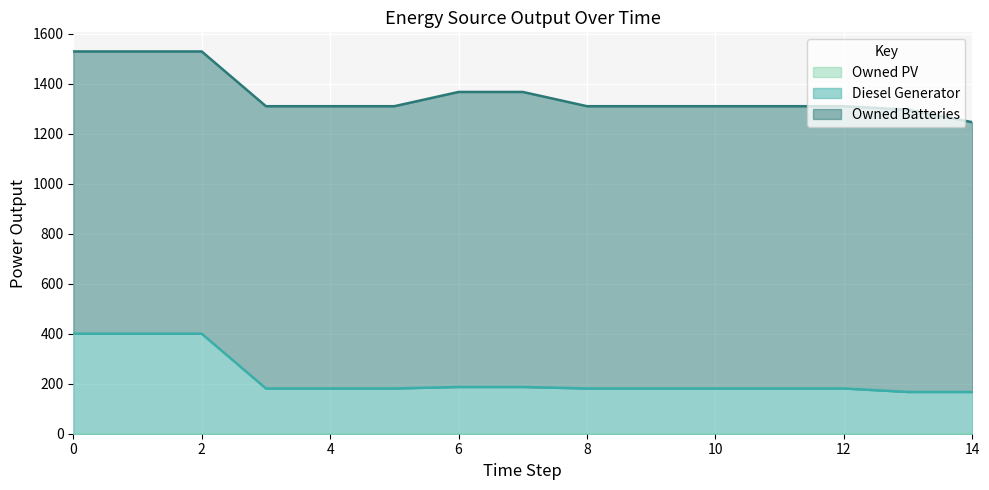

How many series are shown in this chart?

3